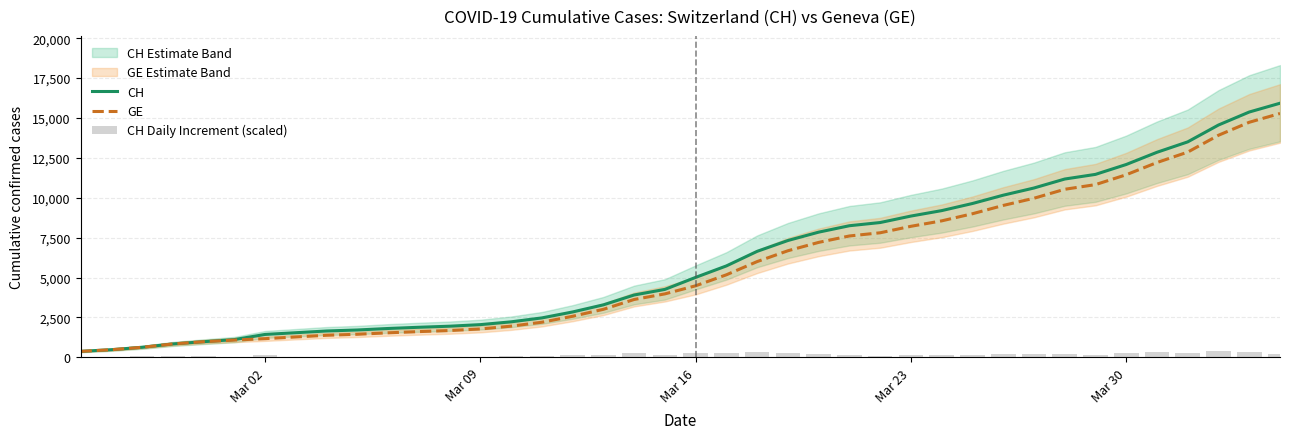

Does the chart contain any negative values?

No